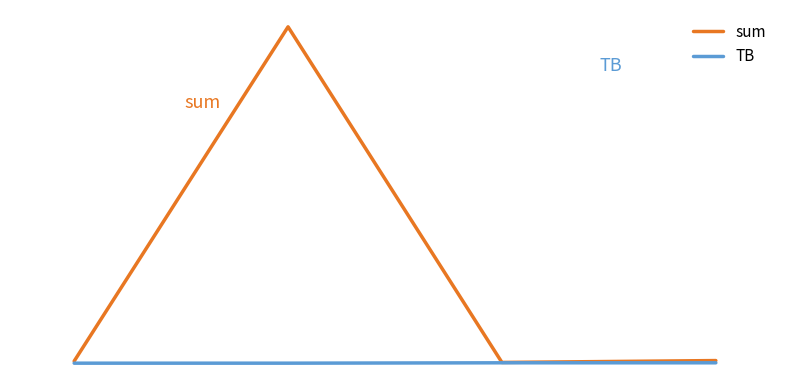

What is the greatest value displayed?

2818.0